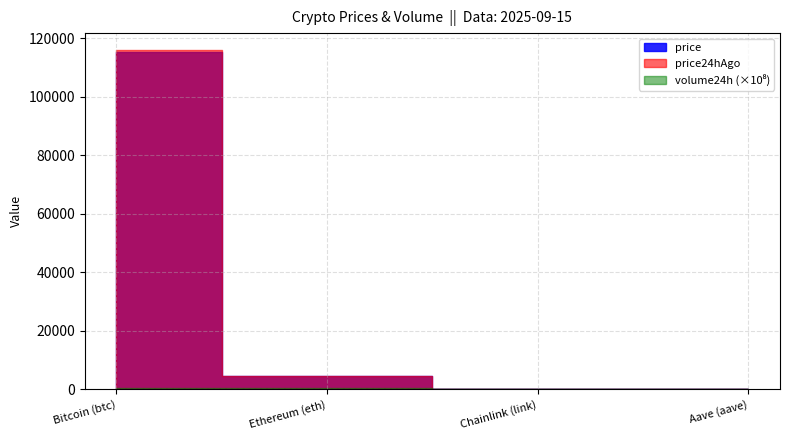

Which series changed the most between Ethereum (eth) and Chainlink (link)?

volume24h